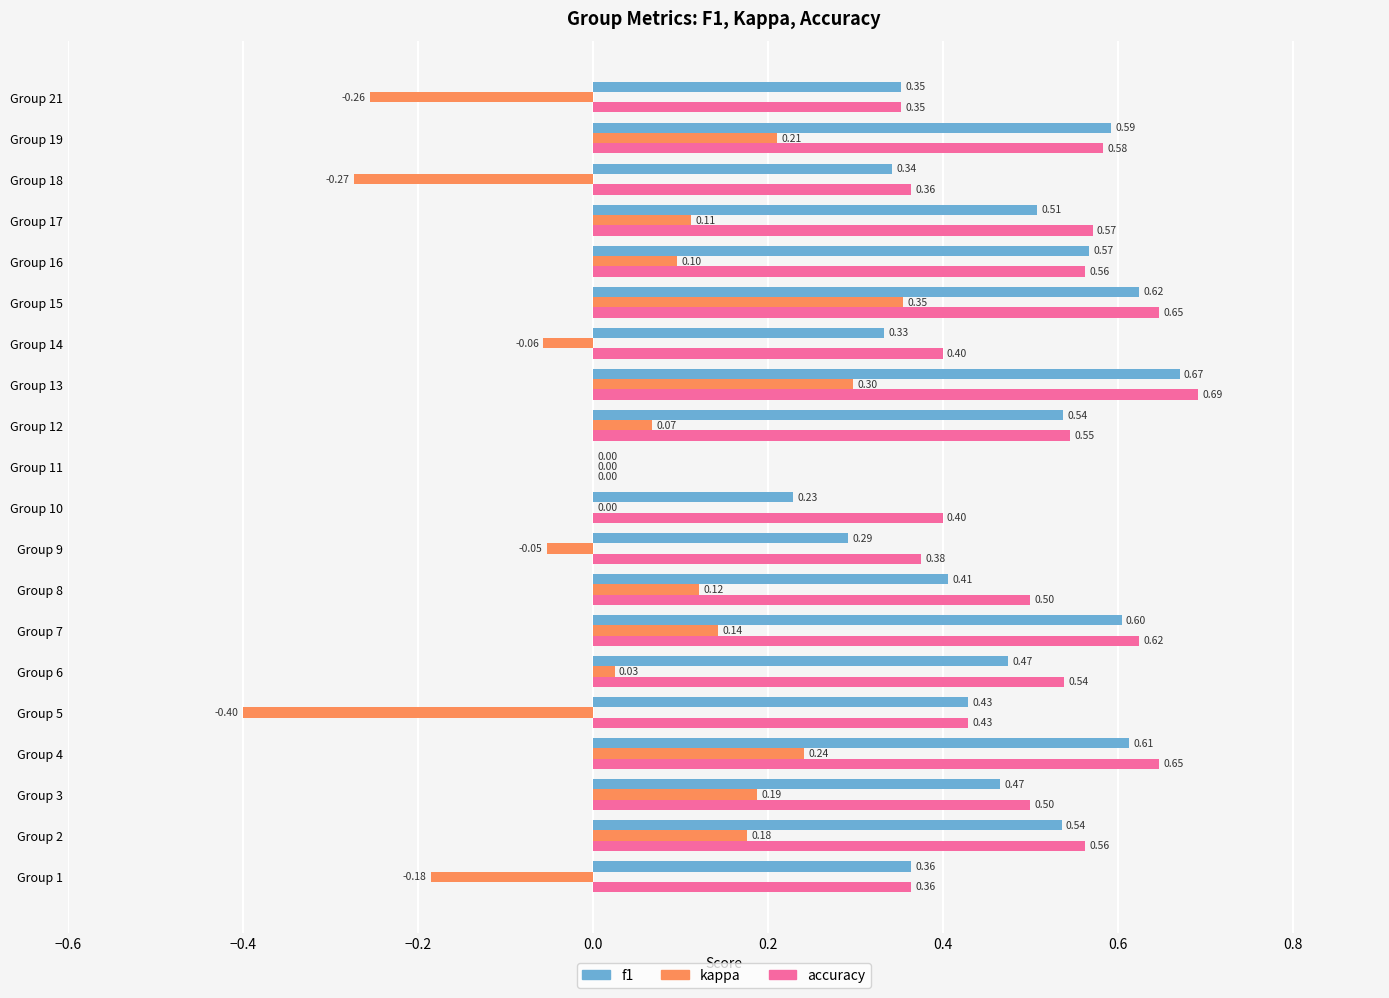

Which series has the largest total across all categories?

accuracy